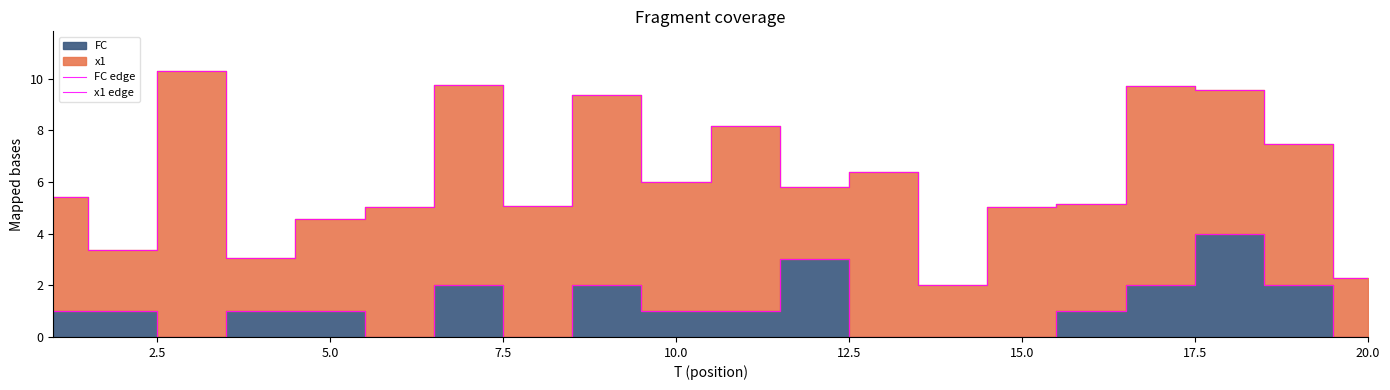

What is the difference between the second highest and second lowest values in the x1 edge series?

7.5